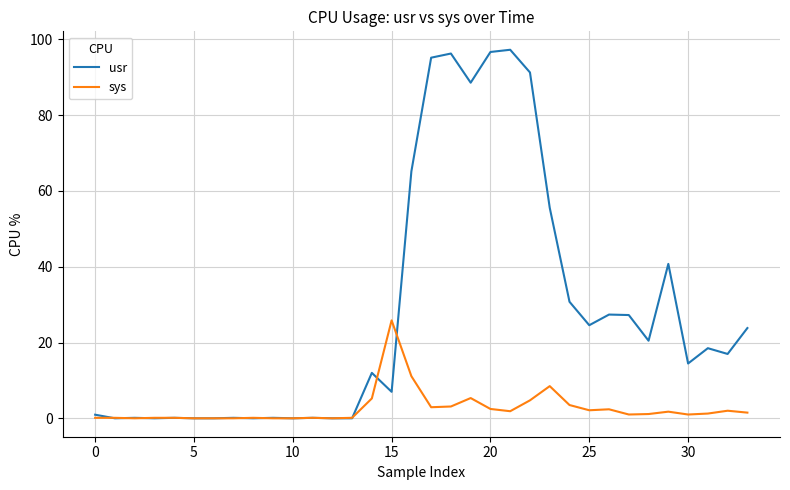

What is the highest value of the usr series?

97.3